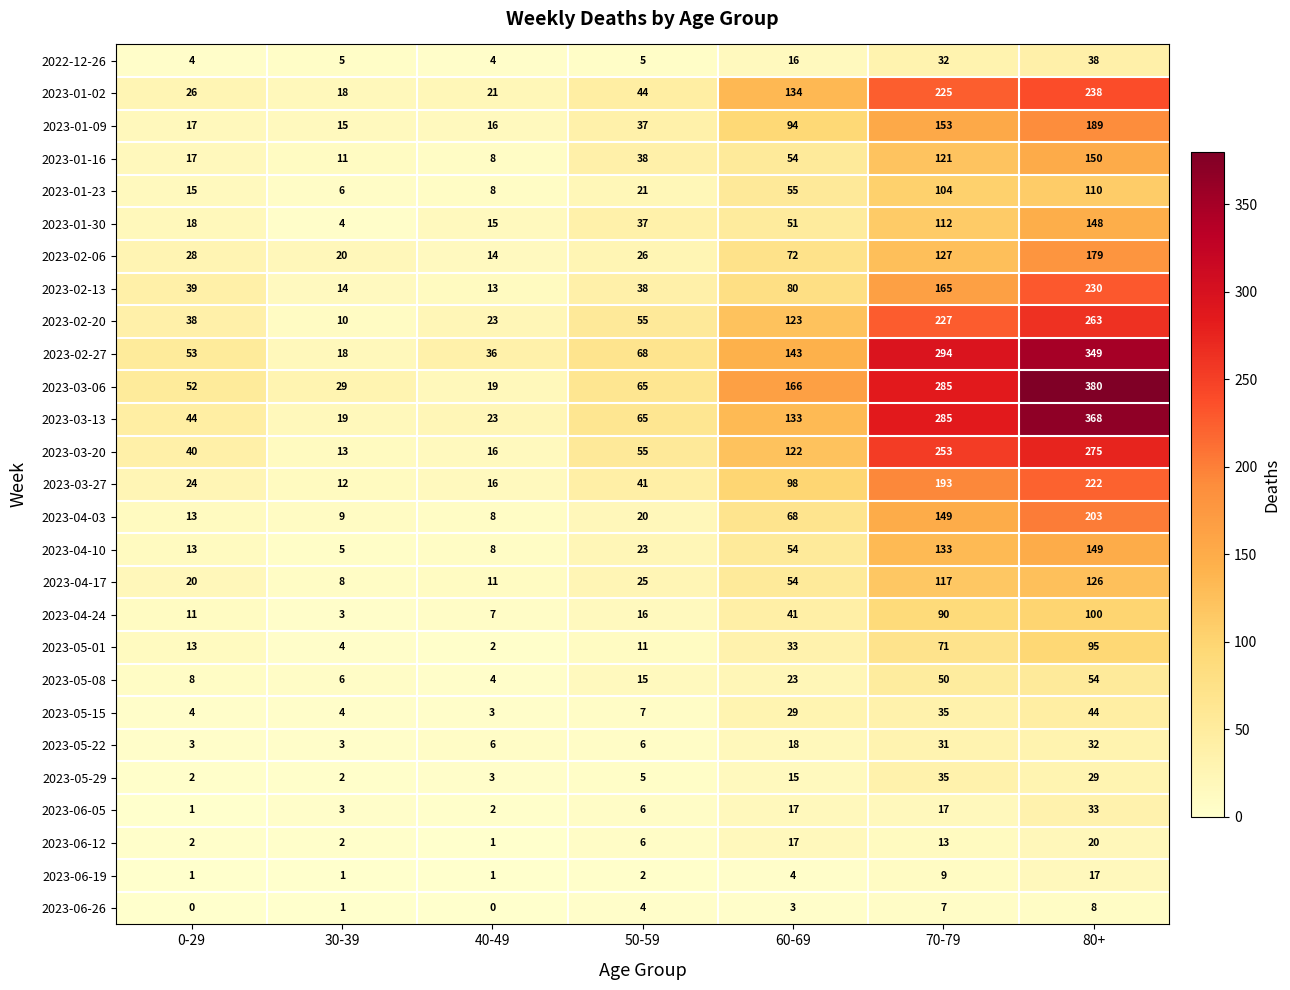

What value does the 2023-03-20 series have at 70-79?

253